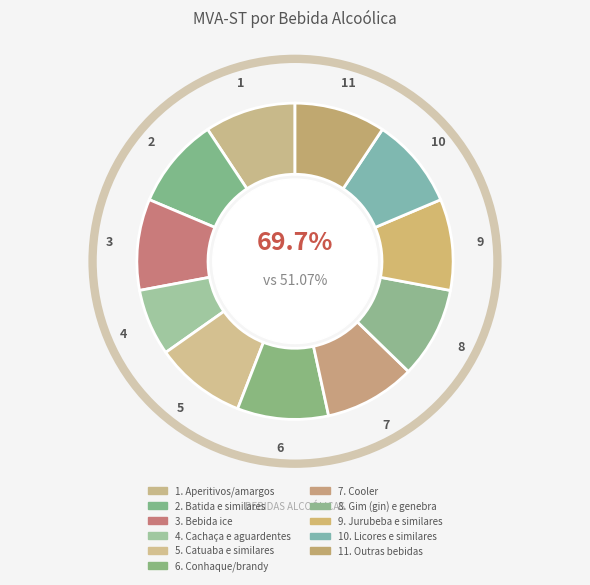

To the nearest percent, what percentage of the pie is Licores e similares?

9%